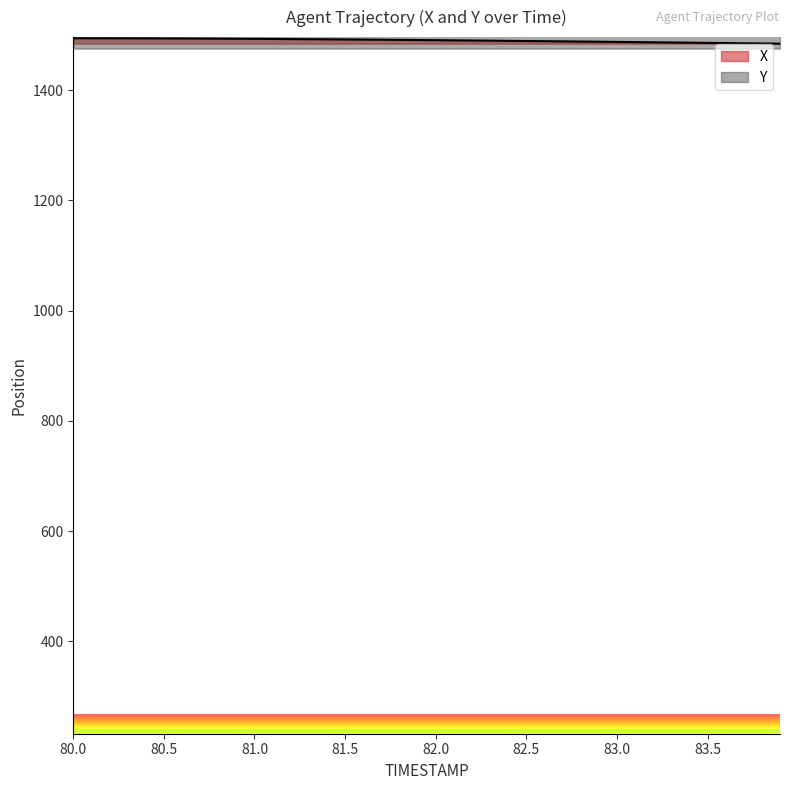

What is the total value across all series at 81.6?

3201.6